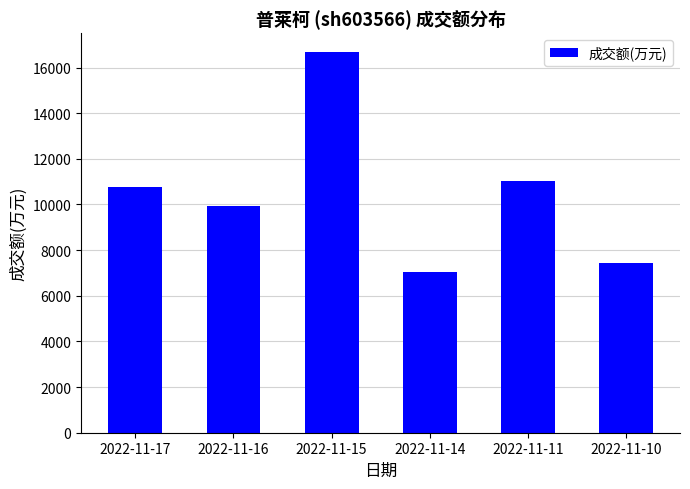

How many data points are less than 10778?

3